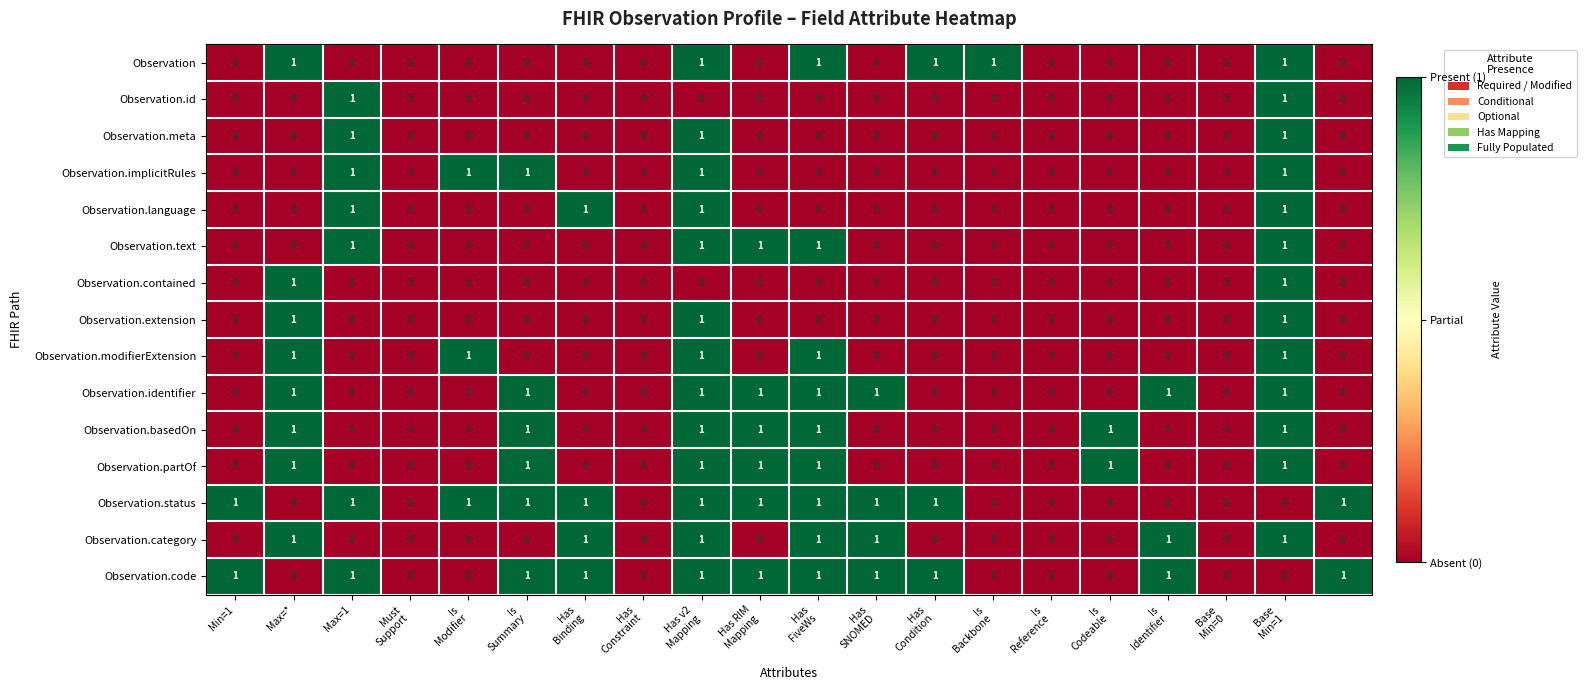

Count the Observation.implicitRules values in the range 0 to 1.

20